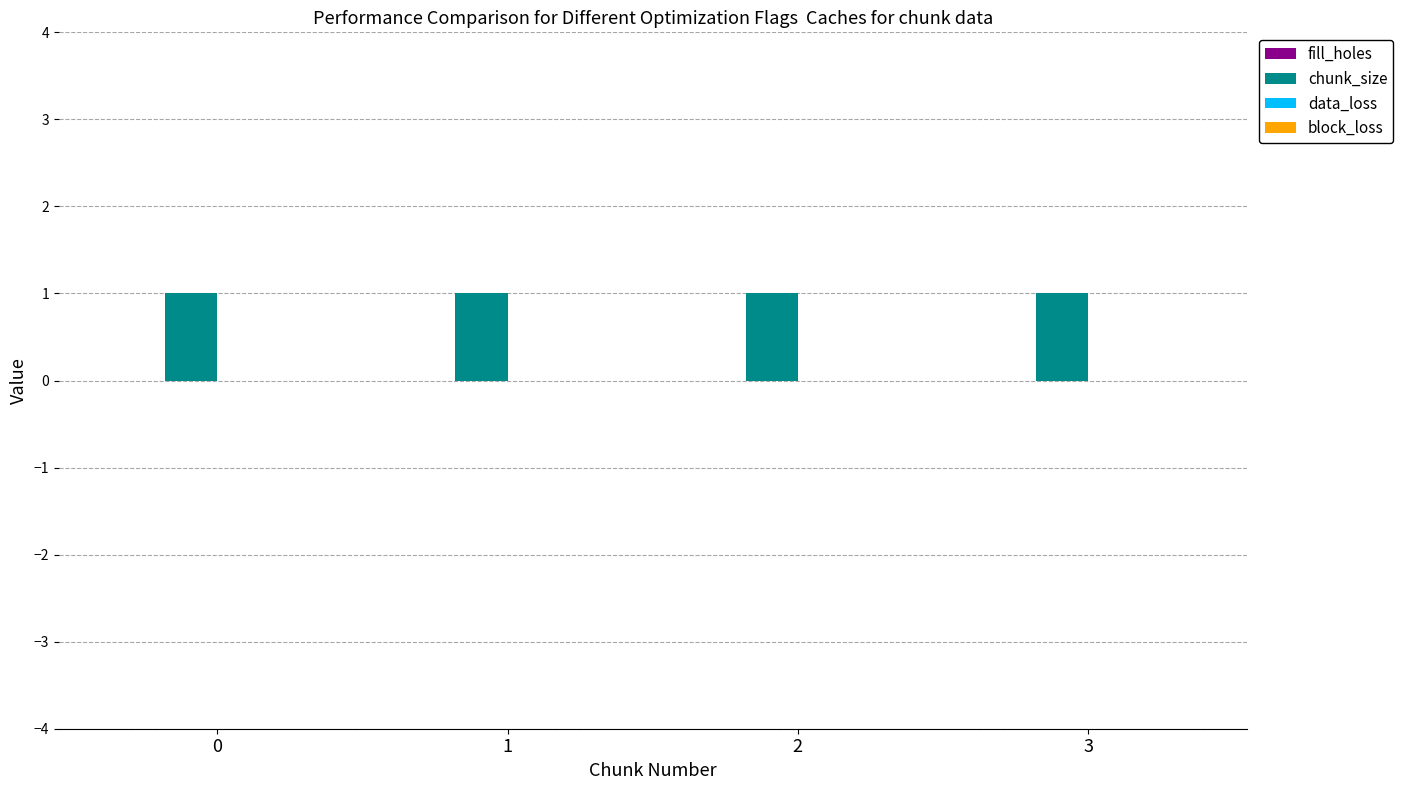

Which series has the largest range (max minus min)?

fill_holes